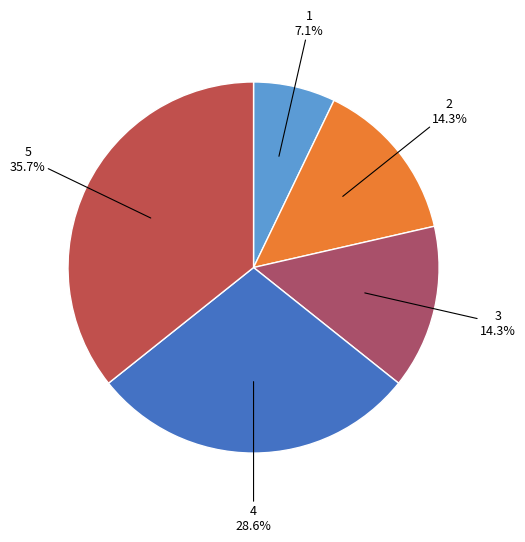

Is 4 the majority of the pie?

No